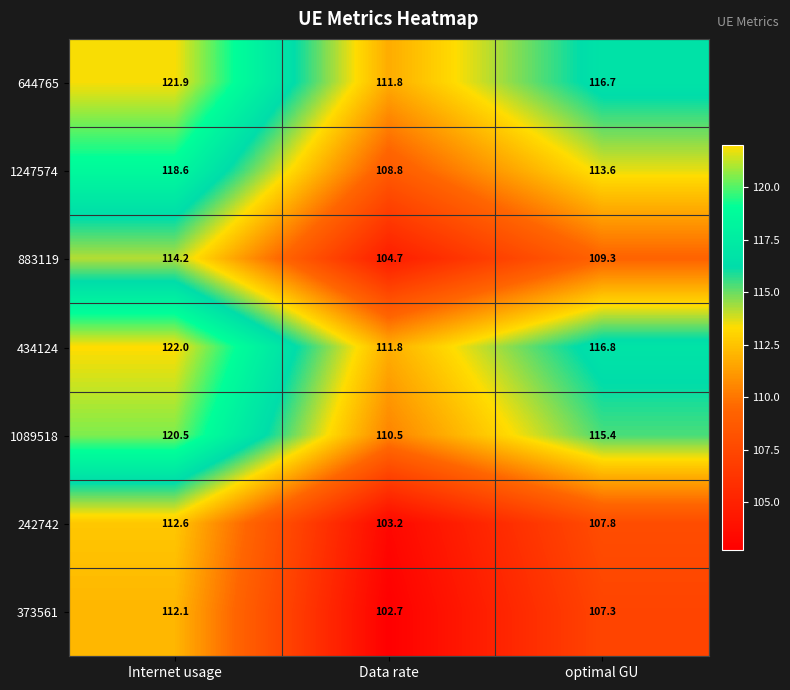

What is the difference between the maximum and minimum values in the 883119 series?

9.5